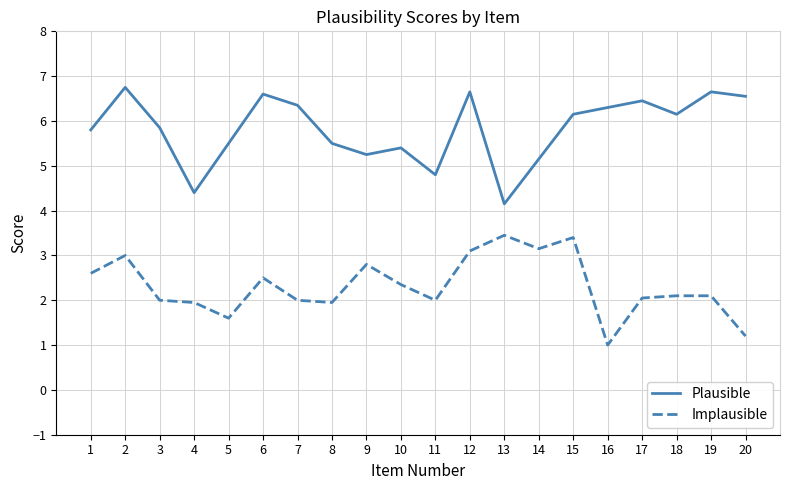

At which label does Plausible first exceed 6?

2